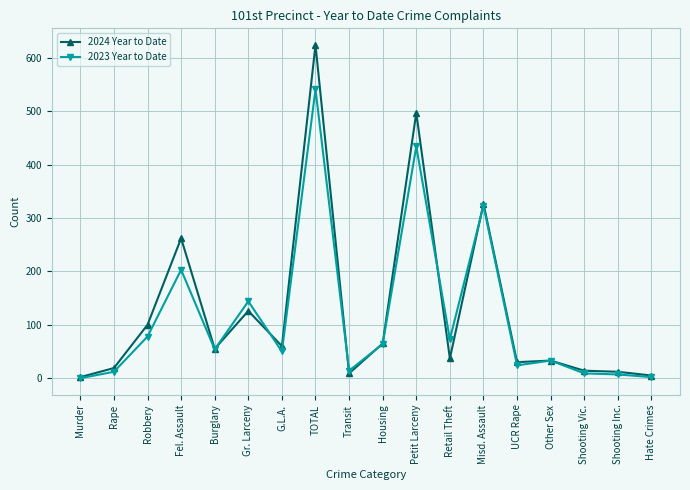

How many categories are shown in the chart?

18